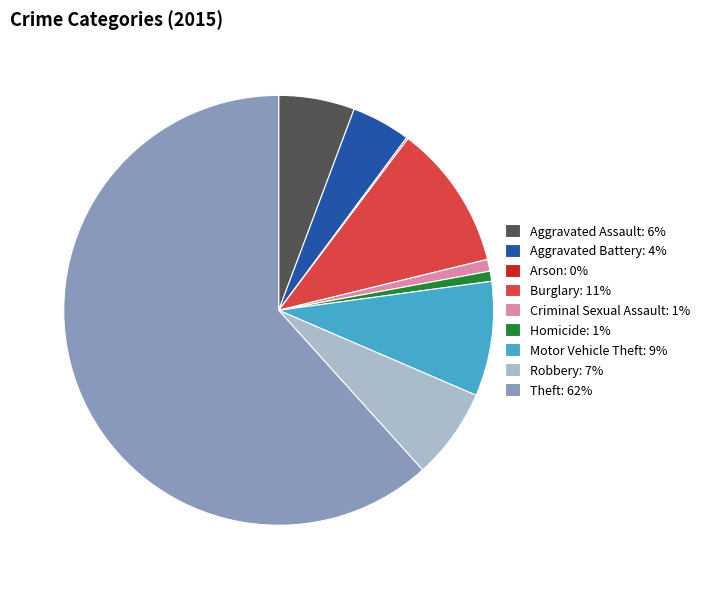

Which slice is the largest?

Theft